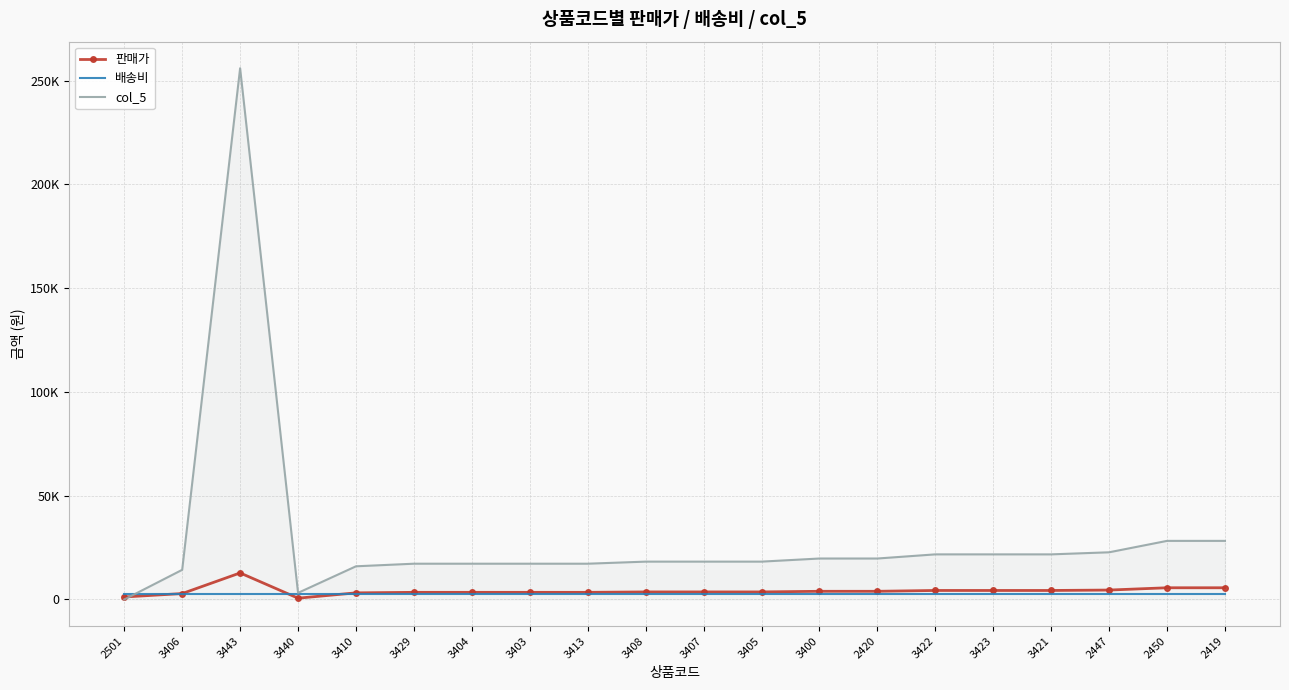

What are all the series names shown in the legend?

판매가, 배송비, col_5